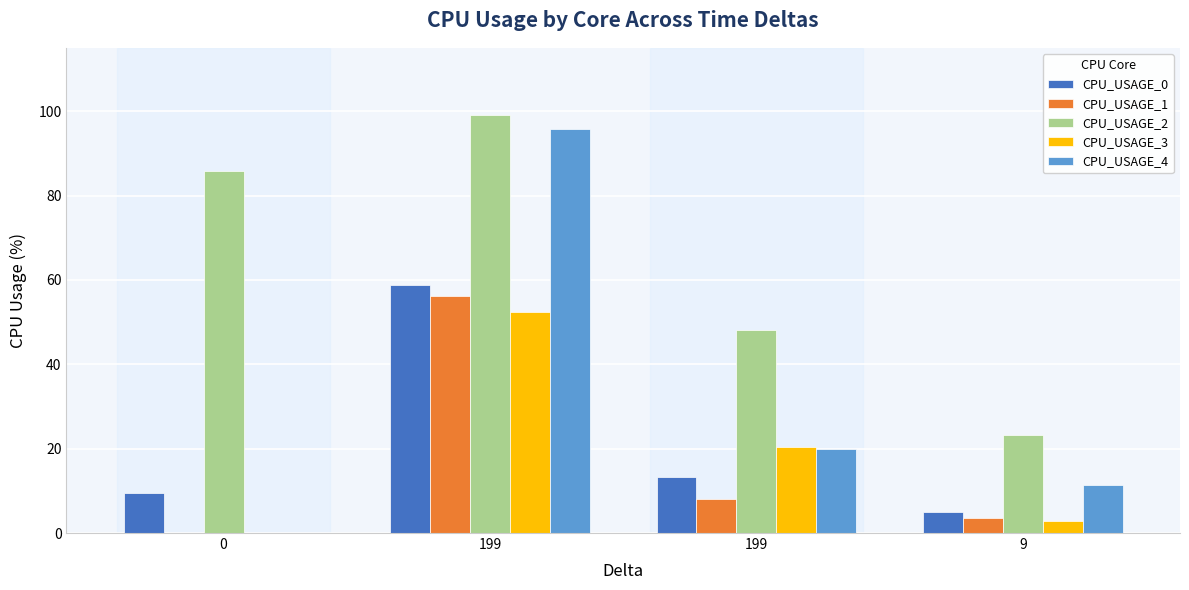

What is the difference between the CPU_USAGE_1 values at 199 and 9?

4.5